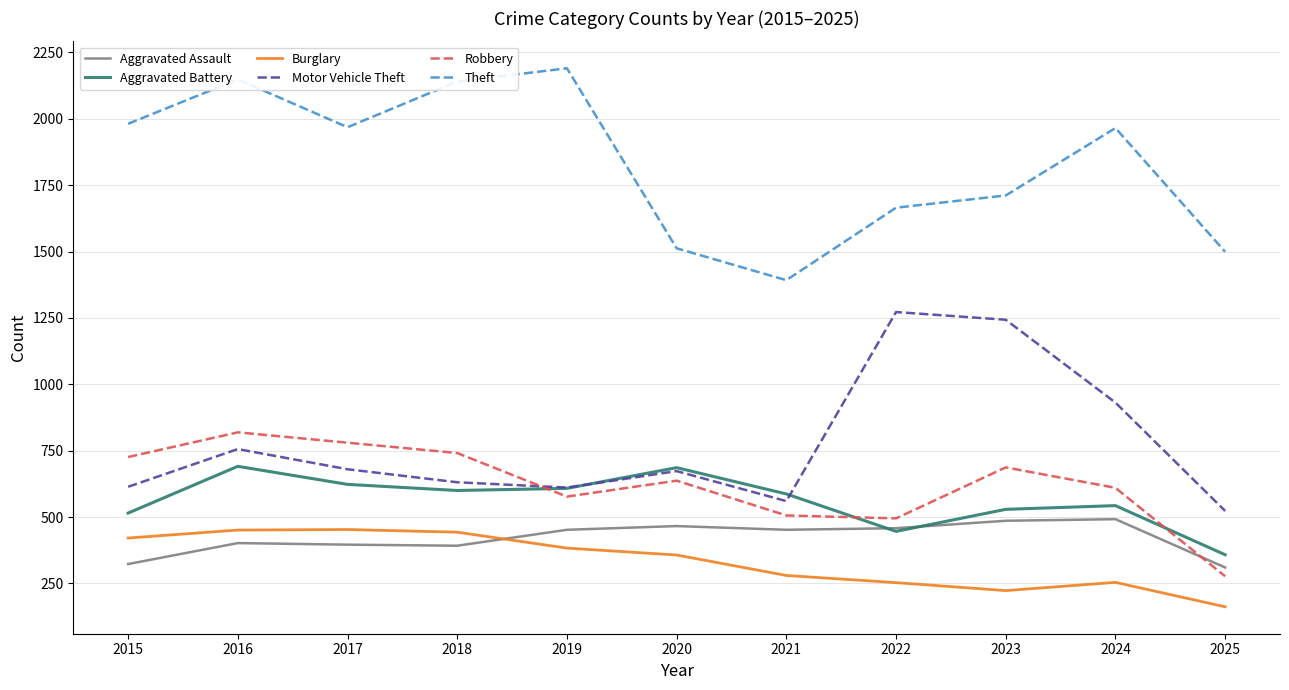

Does the chart have visible grid lines?

Yes